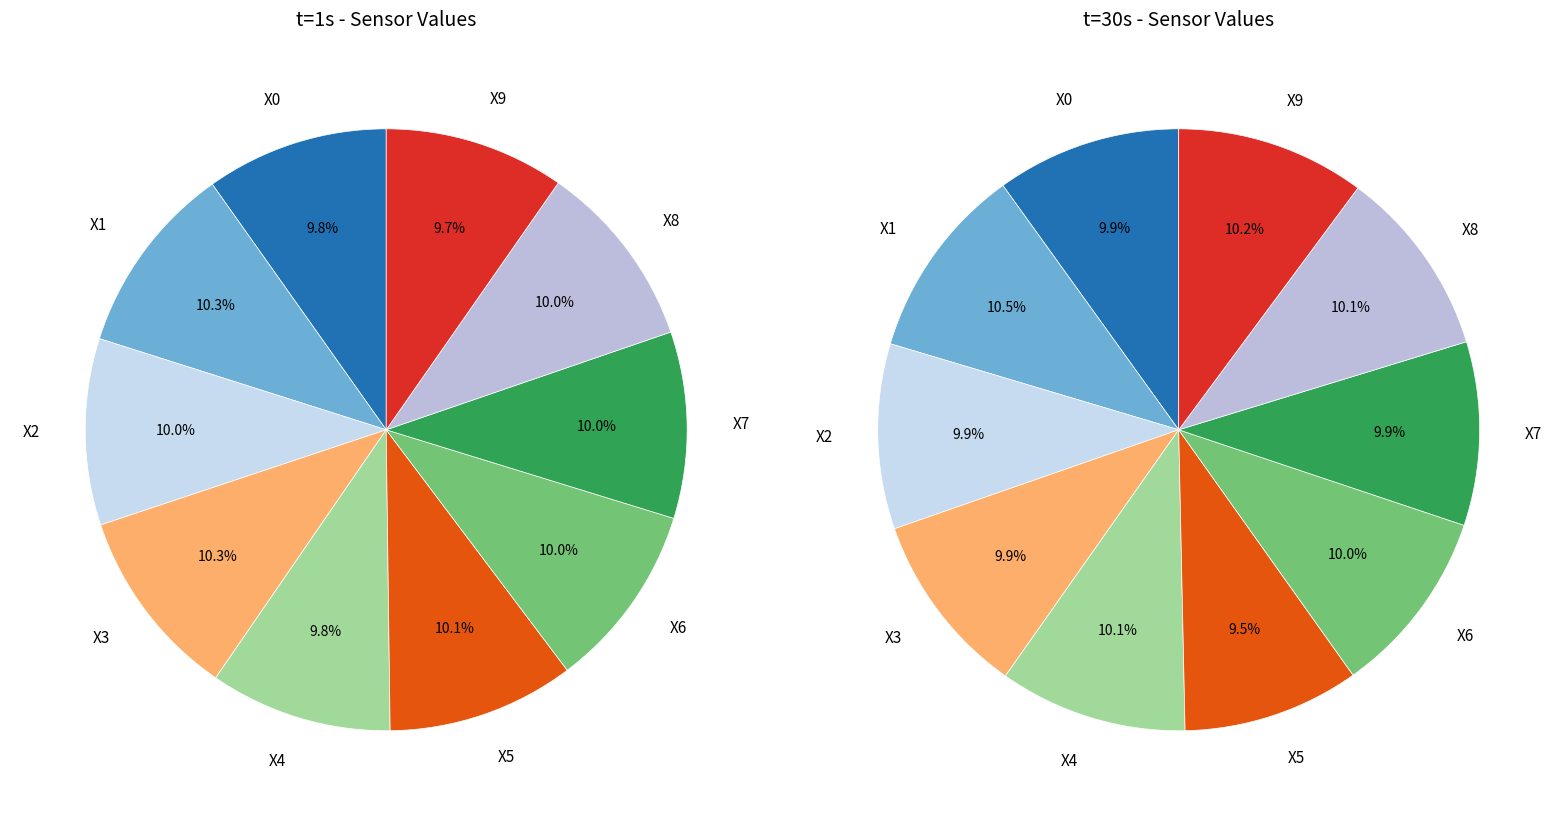

Rank the series at X0 from highest to lowest value.

values_t30, values_t1